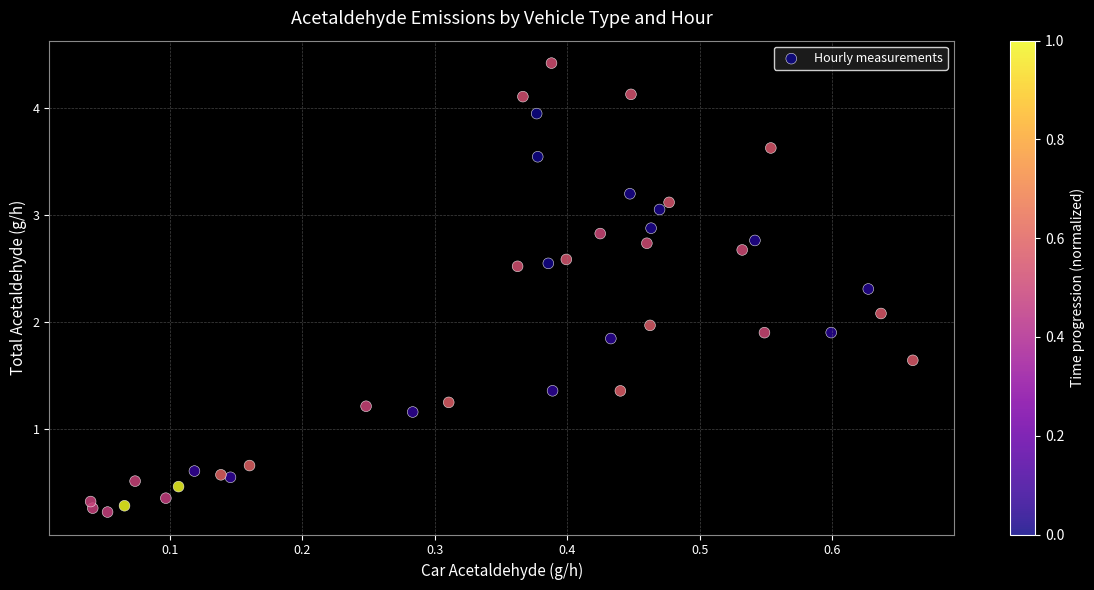

What is the range of Y values (max minus min)?

4.2